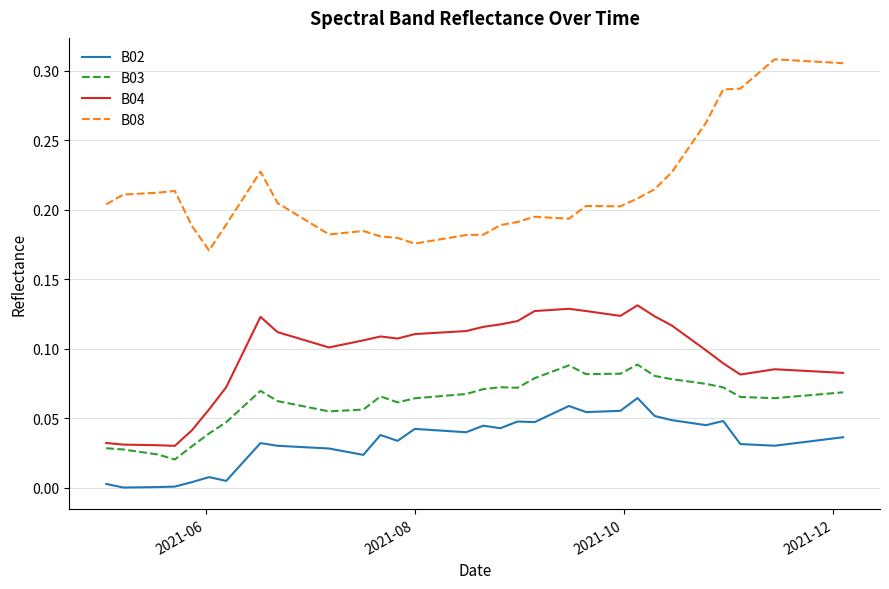

True or false: B04 and B08 cross at least once.

False